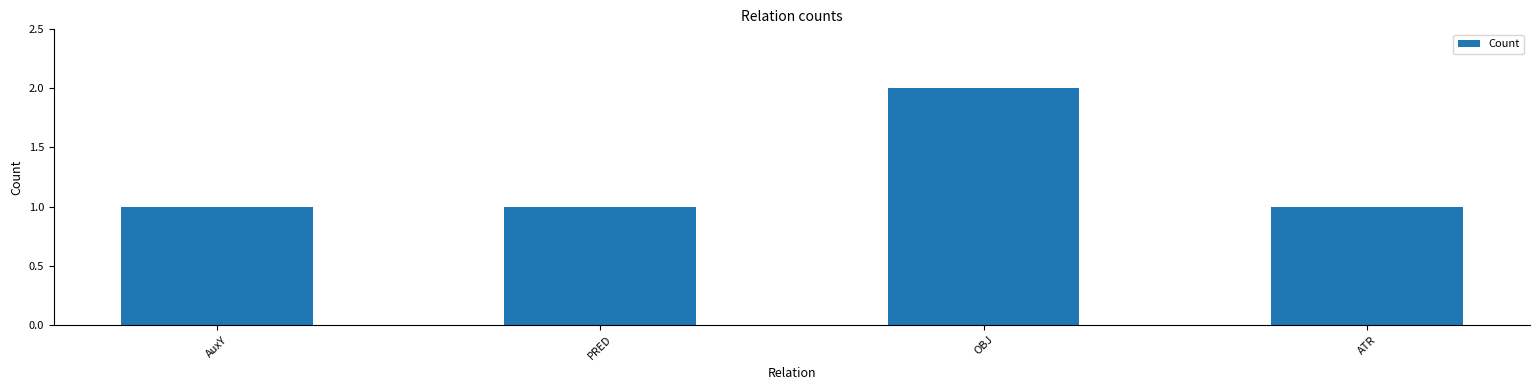

What is the average value?

1